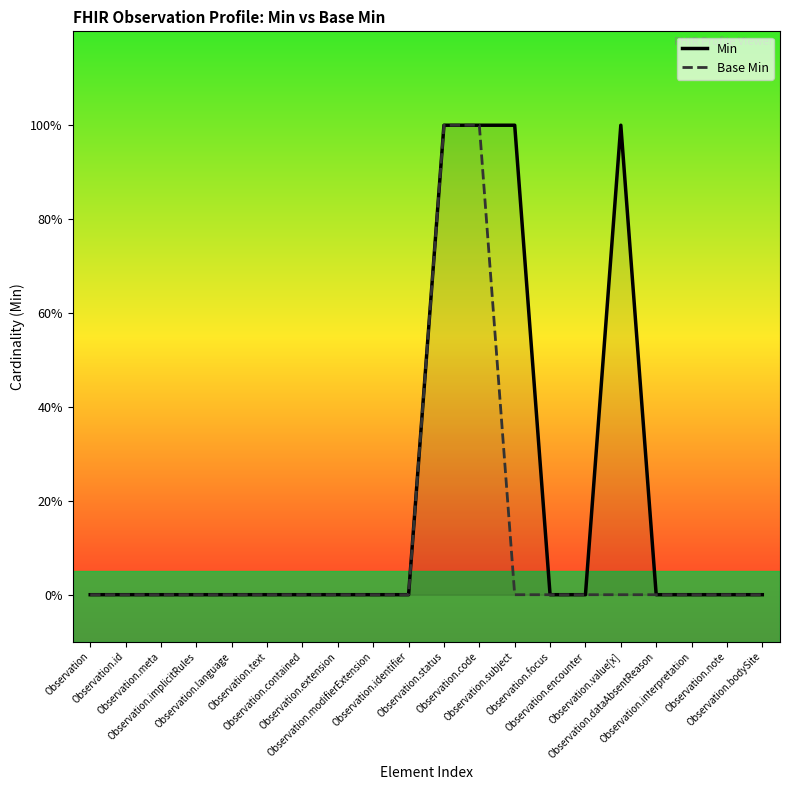

True or false: Base Min and Min cross at least once.

False